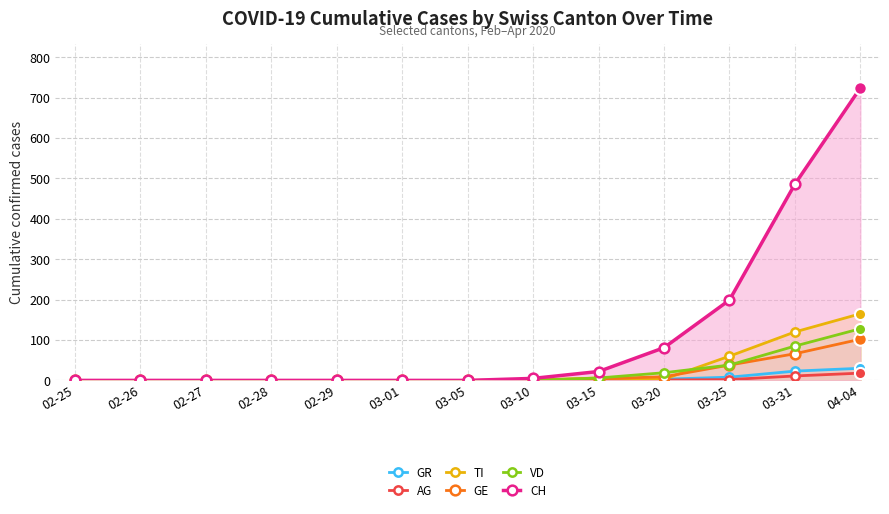

What is the total value across all series at 03-15?

38